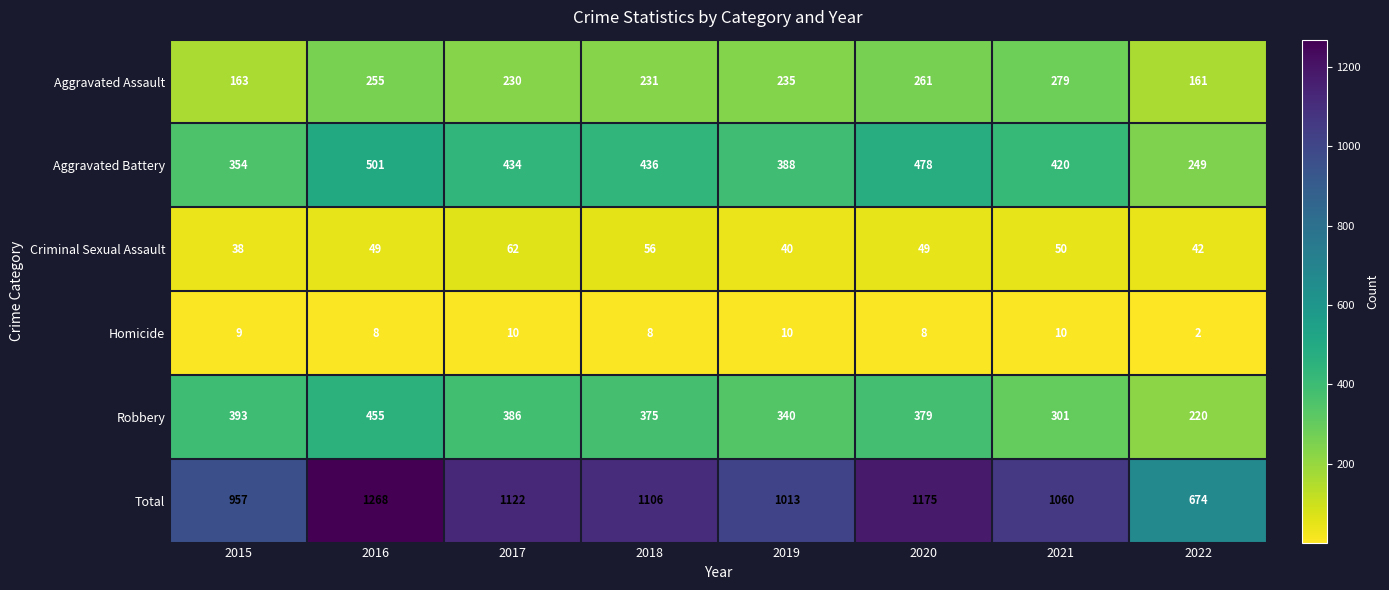

At which label is Total closest to 971?

2015